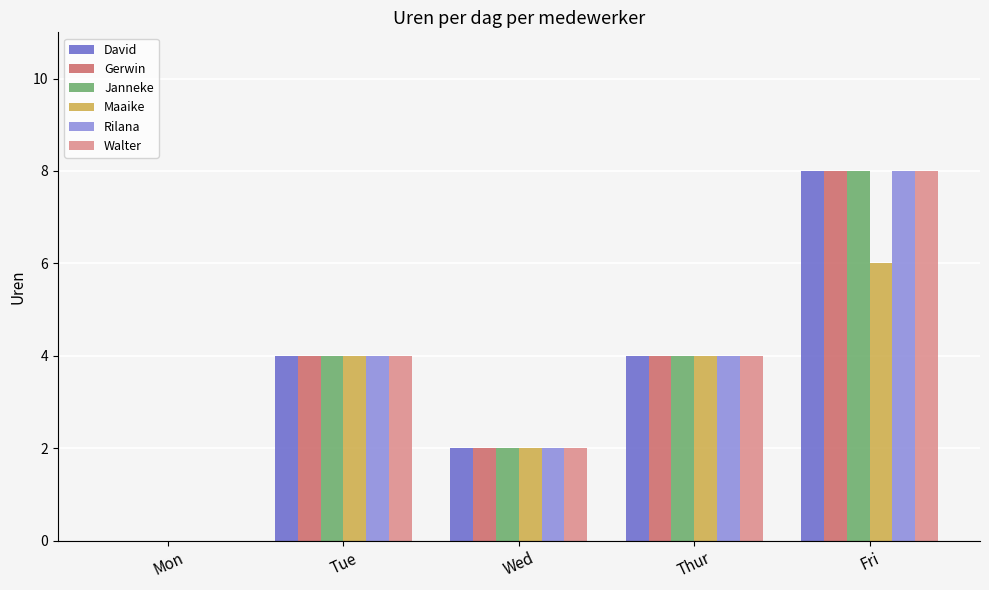

The value of David at Thur is 3. True or false?

False